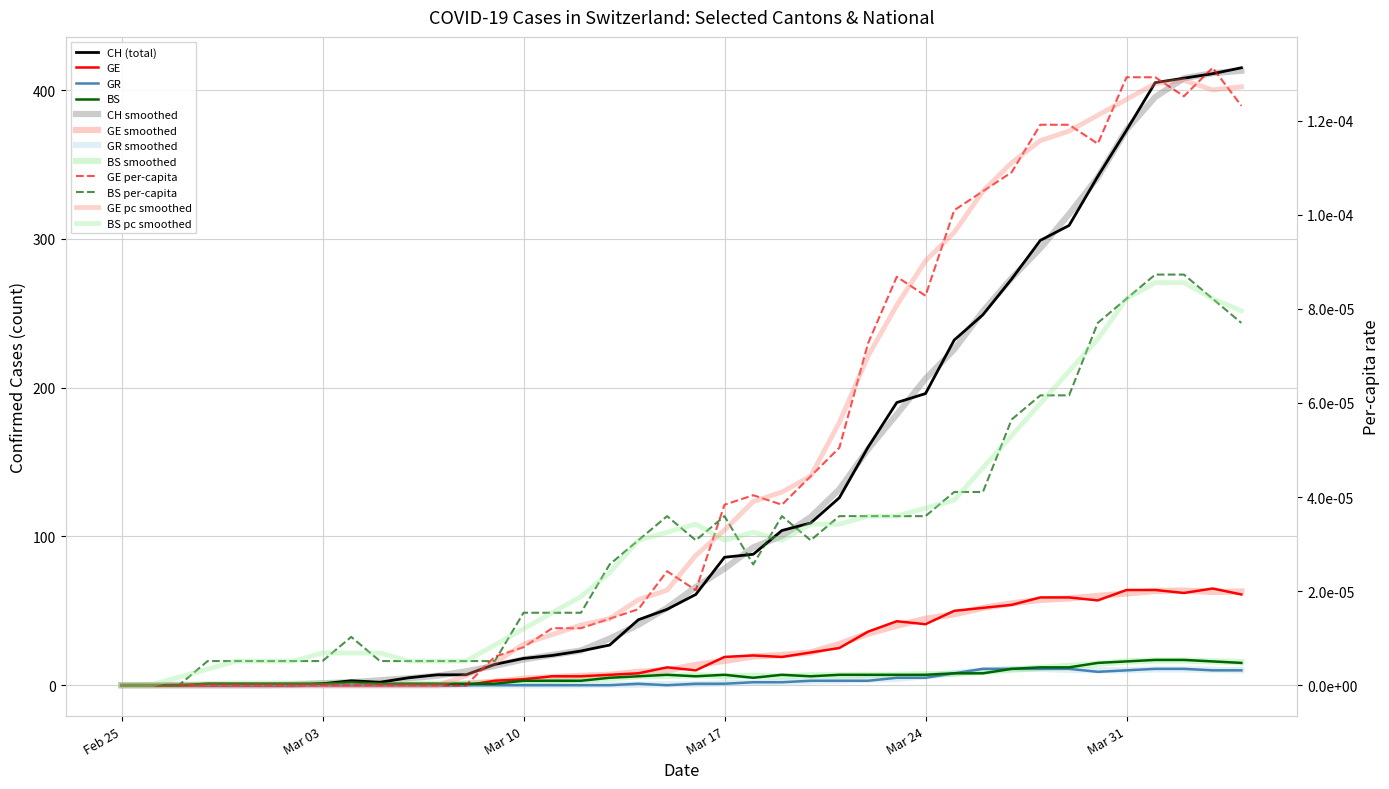

In BS, how many points are lower than both neighbors (excluding endpoints)?

3